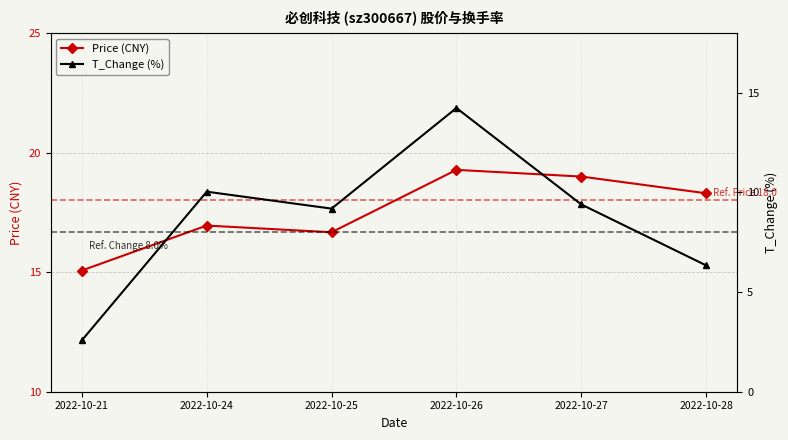

True or false: T_Change (%) has a value of 4.3 at 2022-10-28.

False